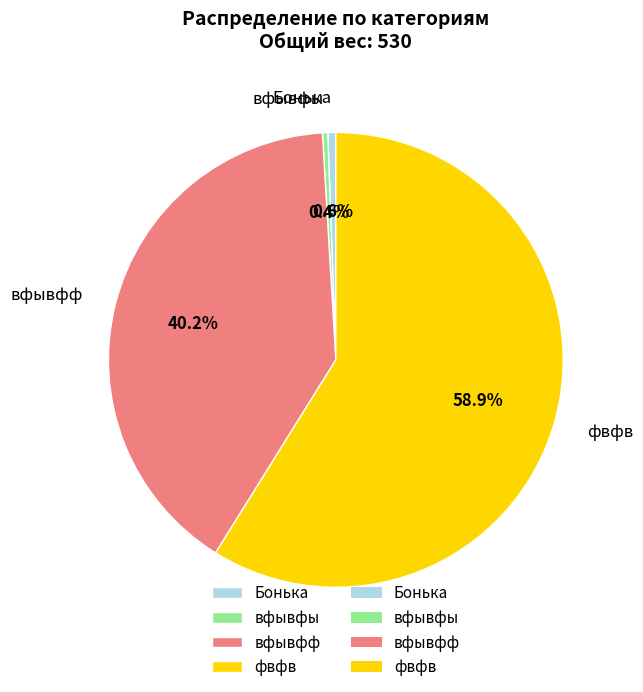

What is the largest slice in the pie chart?

фвфв